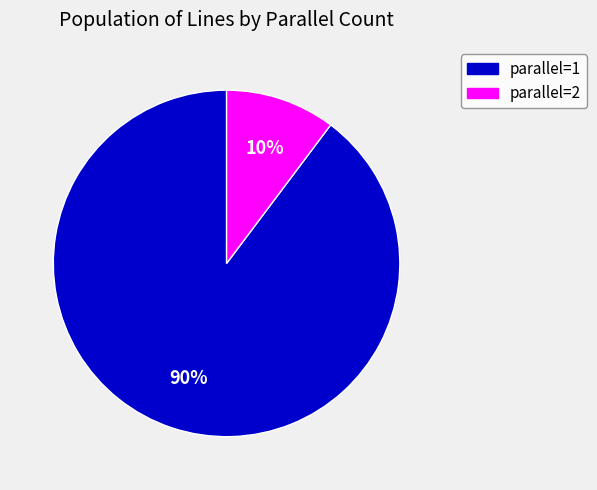

Does any single category account for the majority?

Yes